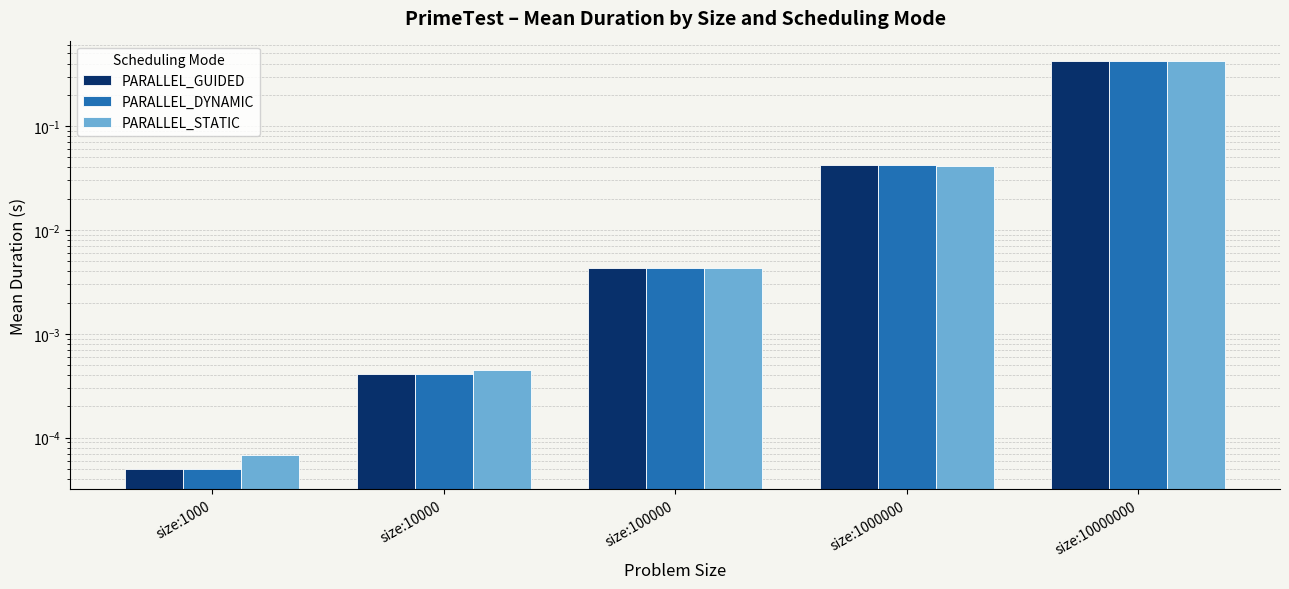

Which label corresponds to the smallest value in the chart?

size:1000